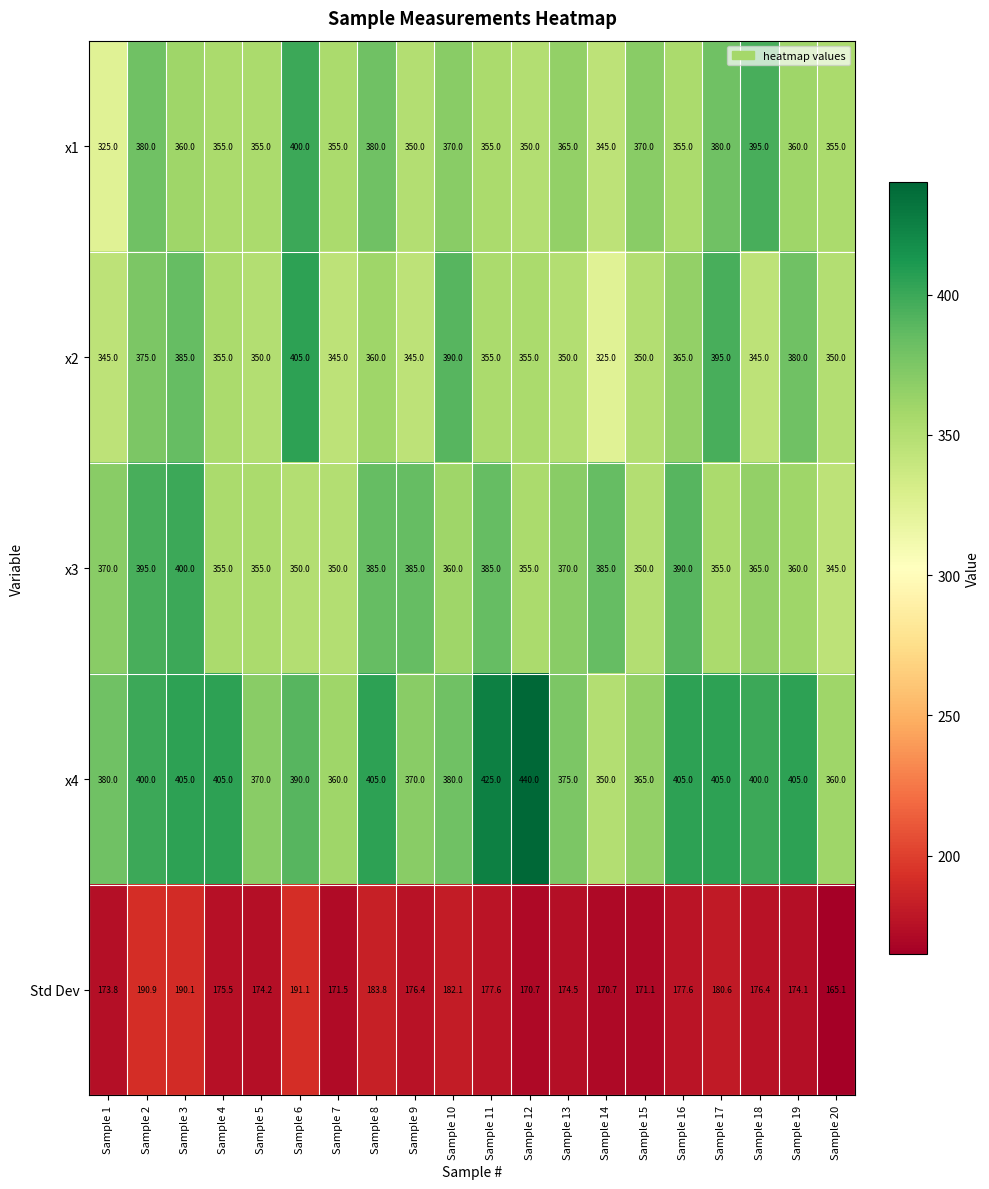

At which label does Std Dev first exceed 176?

Sample 2